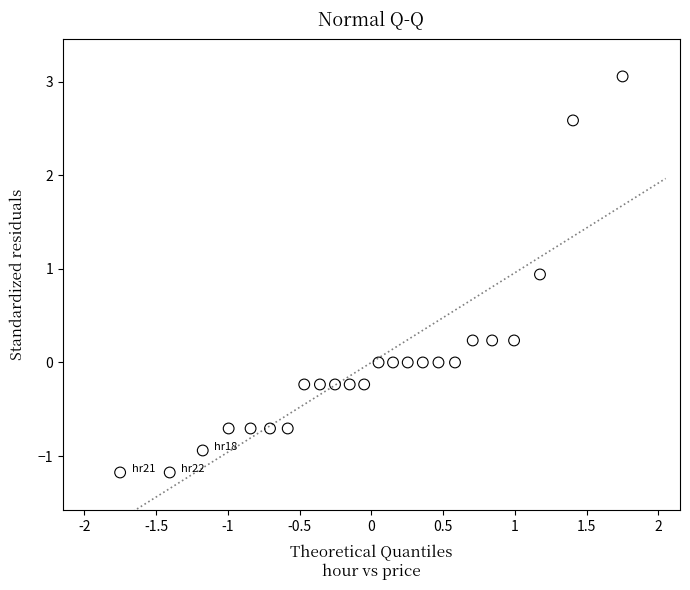

What is the range of X values (max minus min)?

3.5